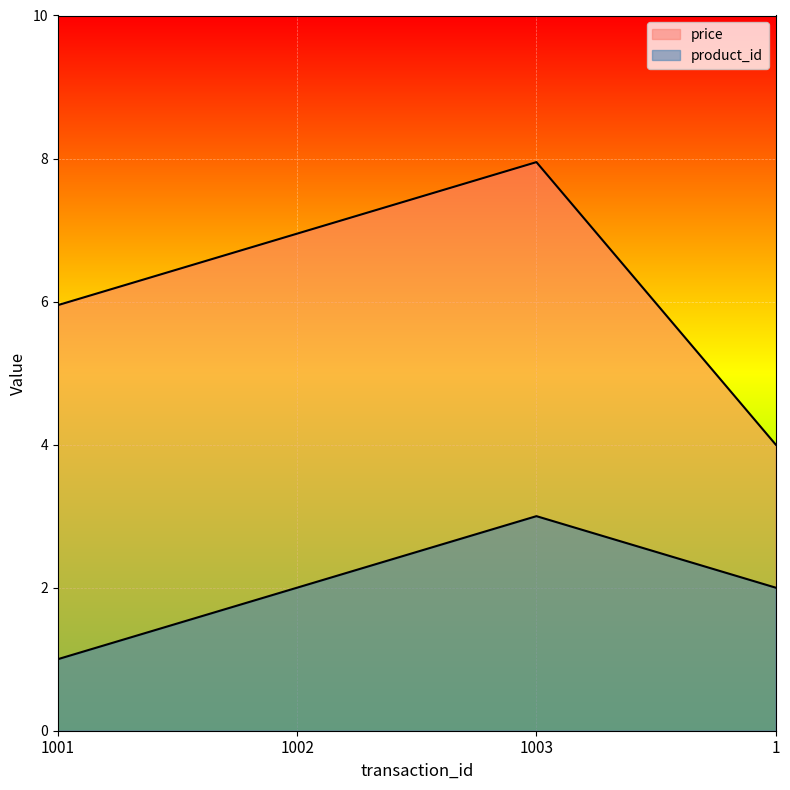

Reading left to right, extract all data points from this chart.

price: 6.0	7.0	8.0	4.0
product_id: 1.0	2.0	3.0	2.0